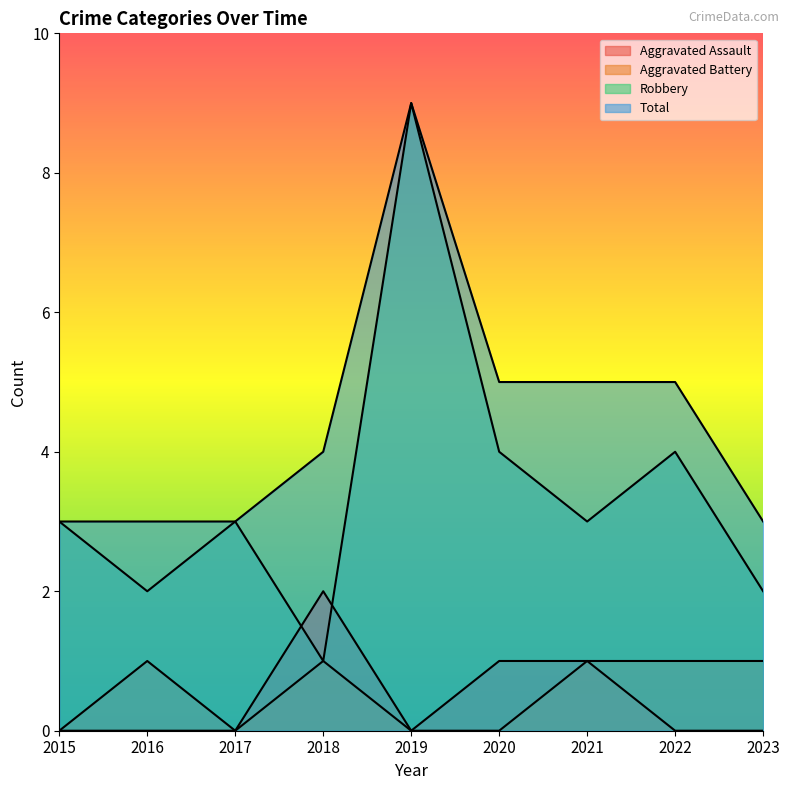

The value of Robbery at 2021 is 3. True or false?

True